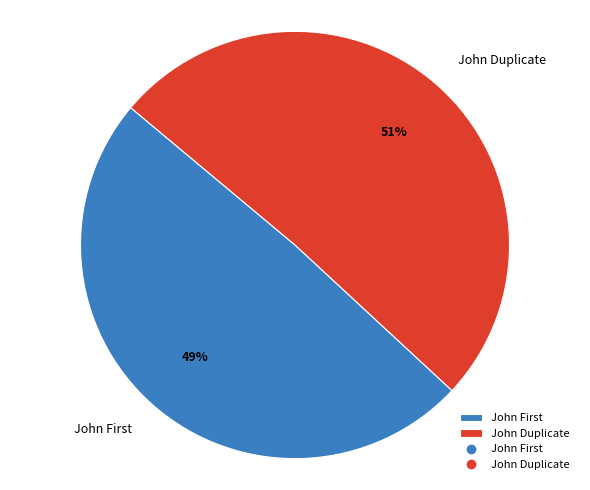

True or false: John Duplicate accounts for 61% of the total.

False